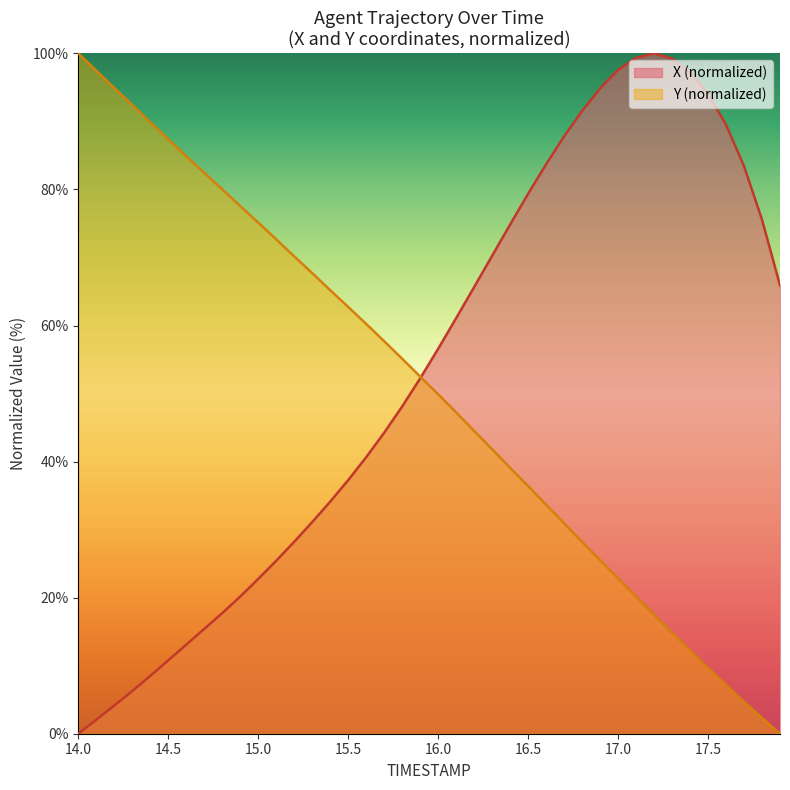

Rank the series at 17.0 from lowest to highest value.

Y (normalized), X (normalized)